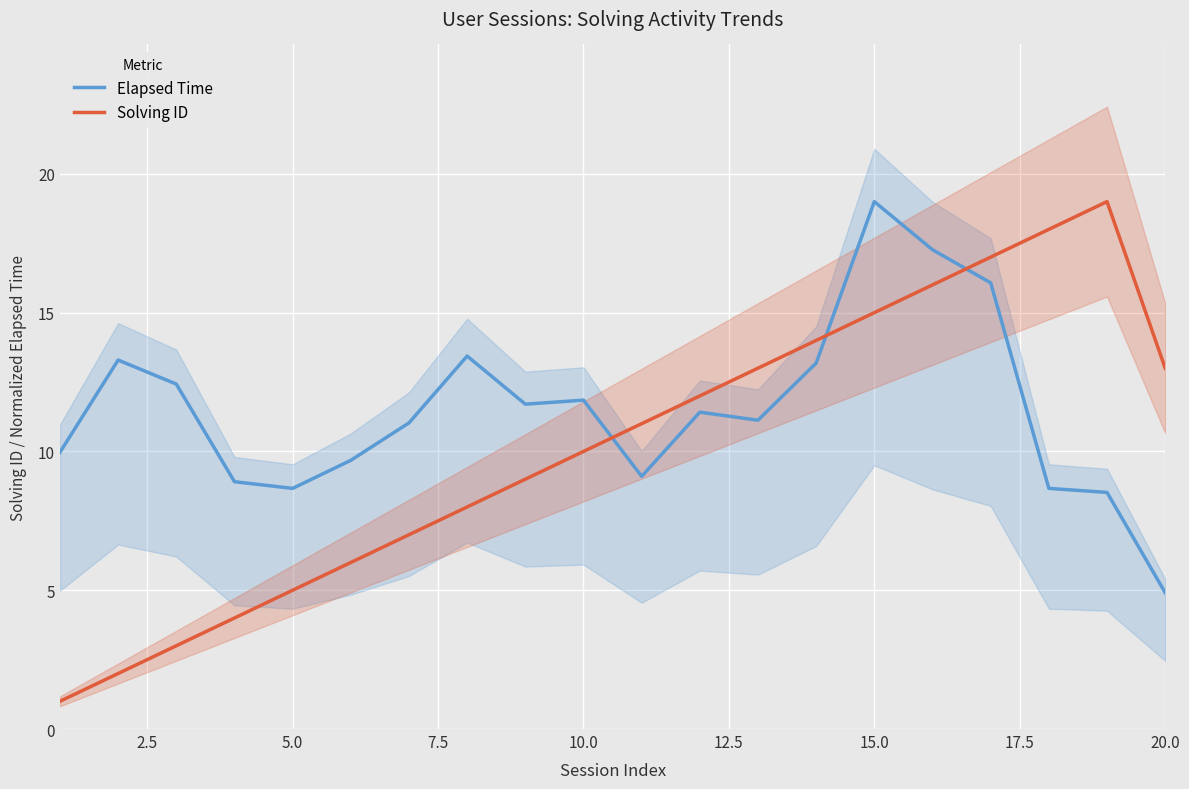

What are all the series names shown in the legend?

Elapsed Time, Solving ID